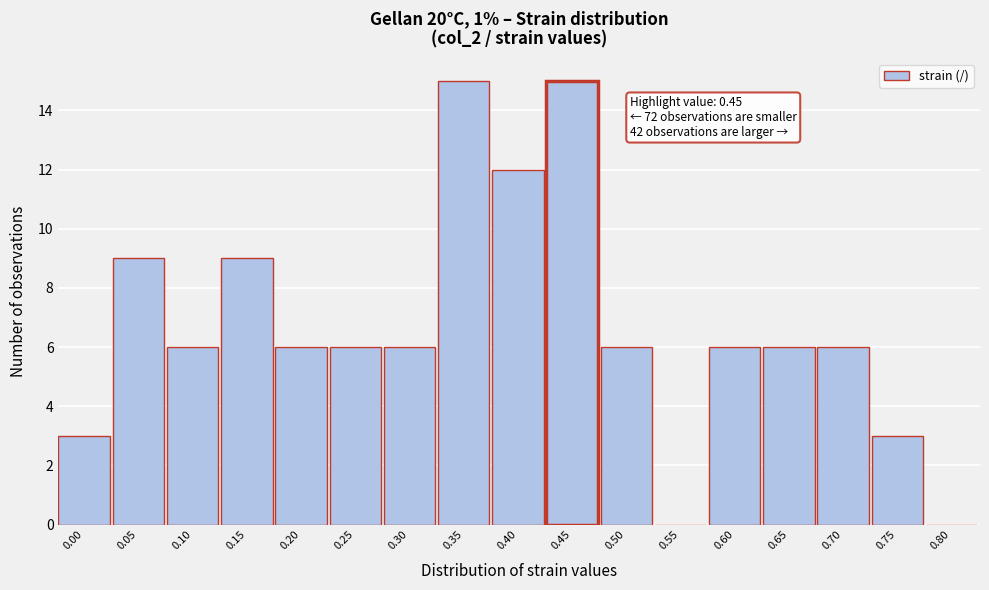

Reading left to right, extract all data points from this chart.

0.00=3	0.05=9	0.10=6	0.15=9	0.20=6	0.25=6	0.30=6	0.35=15	0.40=12	0.45=15	0.50=6	0.55=0	0.60=6	0.65=6	0.70=6	0.75=3	0.80=0